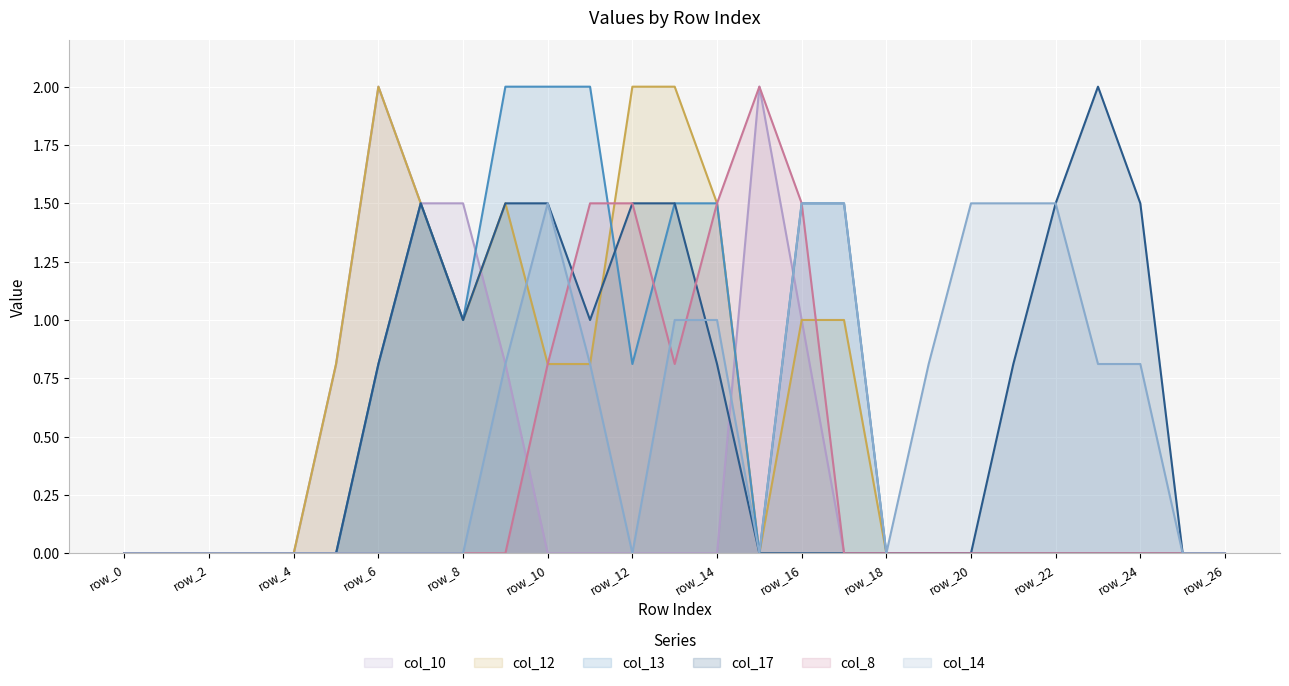

What is the maximum value shown in the chart?

2.0